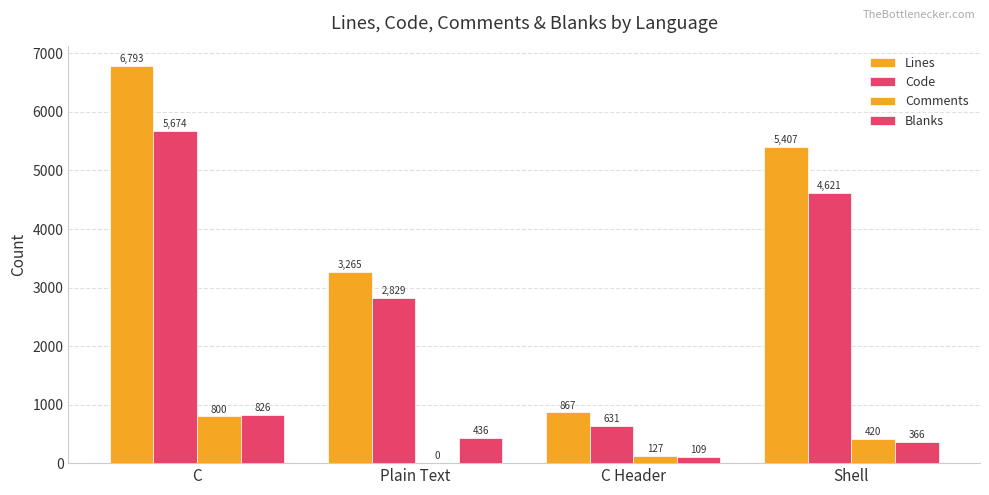

Are the bars grouped side by side (vs. stacked)?

Yes